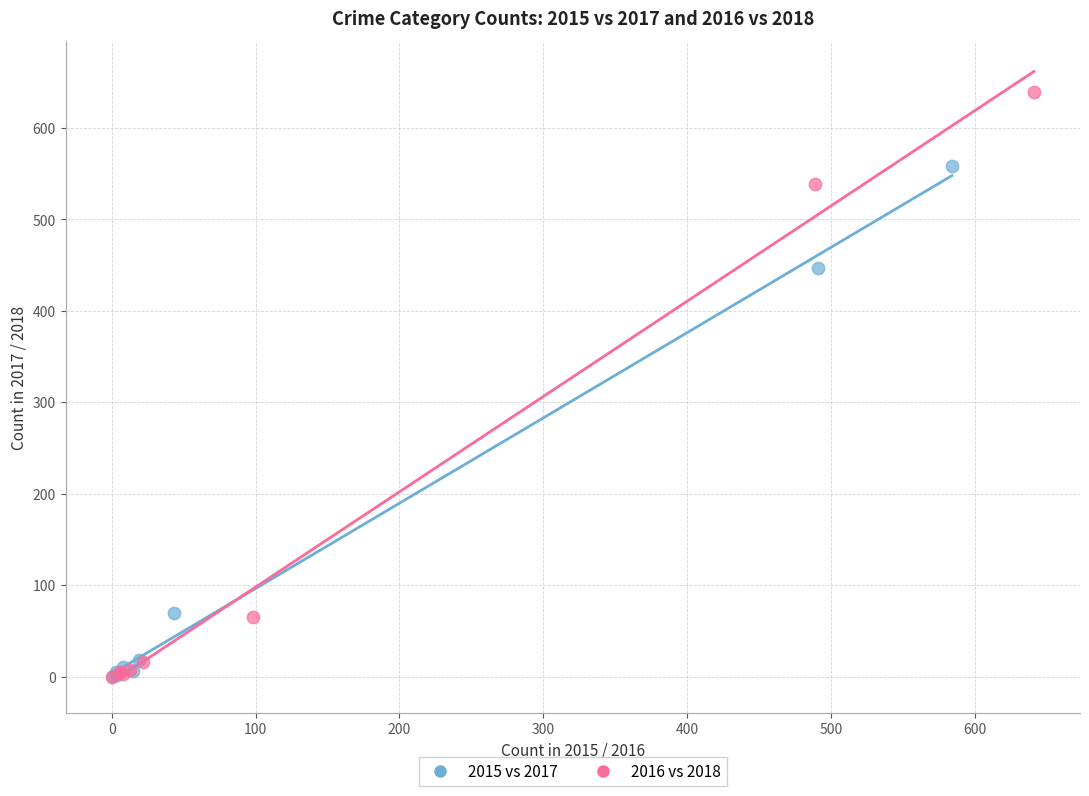

Which series reaches the maximum Y coordinate?

2016 vs 2018